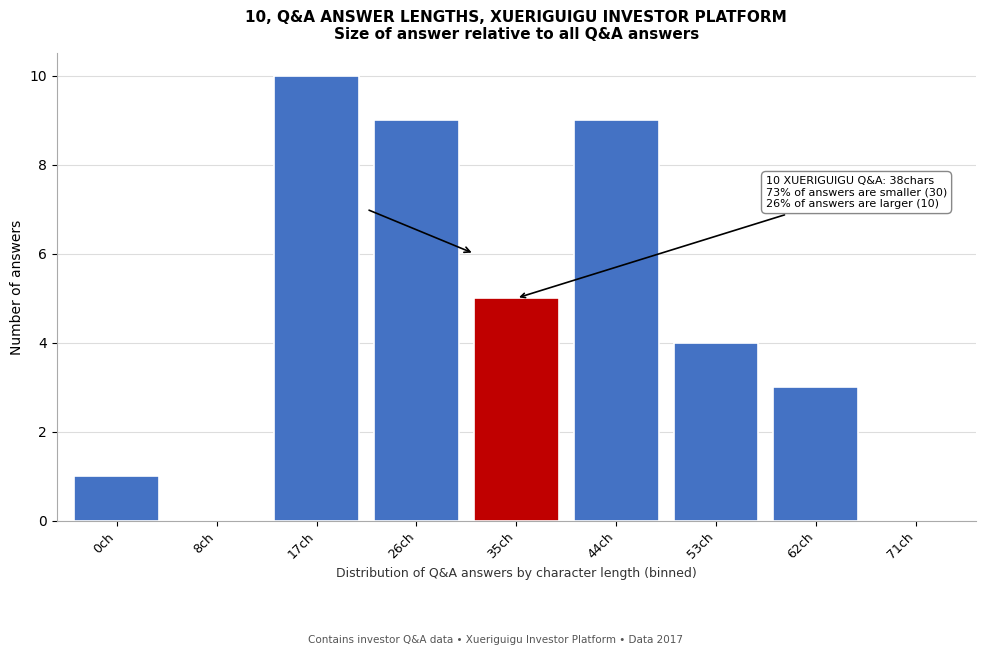

Reading right to left, what are all the values shown in this chart?

71ch=0	62ch=3	53ch=4	44ch=9	35ch=5	26ch=9	17ch=10	8ch=0	0ch=1